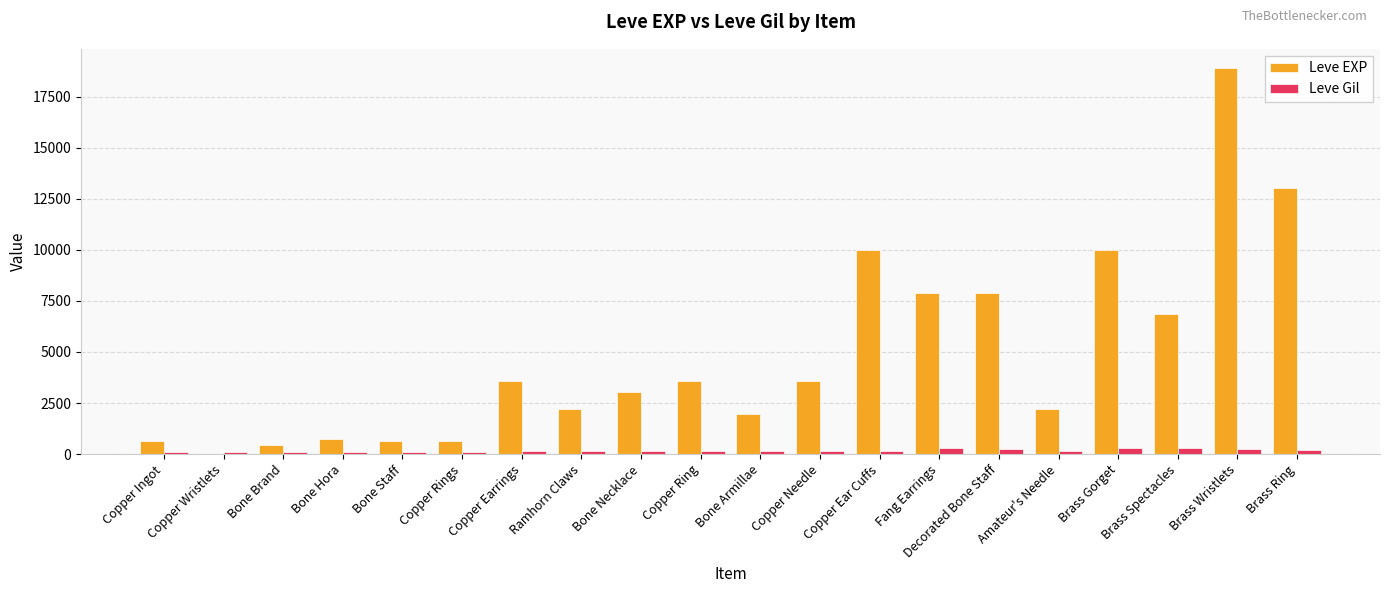

What is the maximum value shown in the chart?

18910